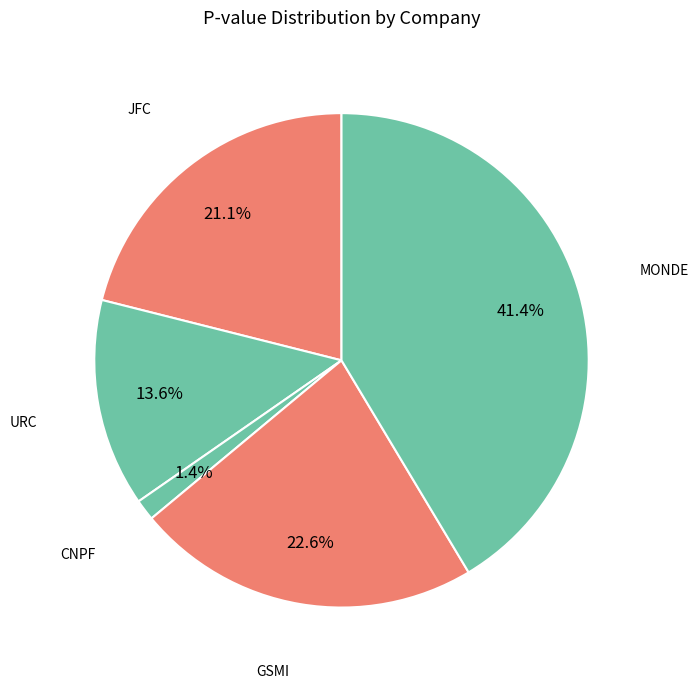

To the nearest percent, what is the difference between the largest and smallest slice percentages?

40%